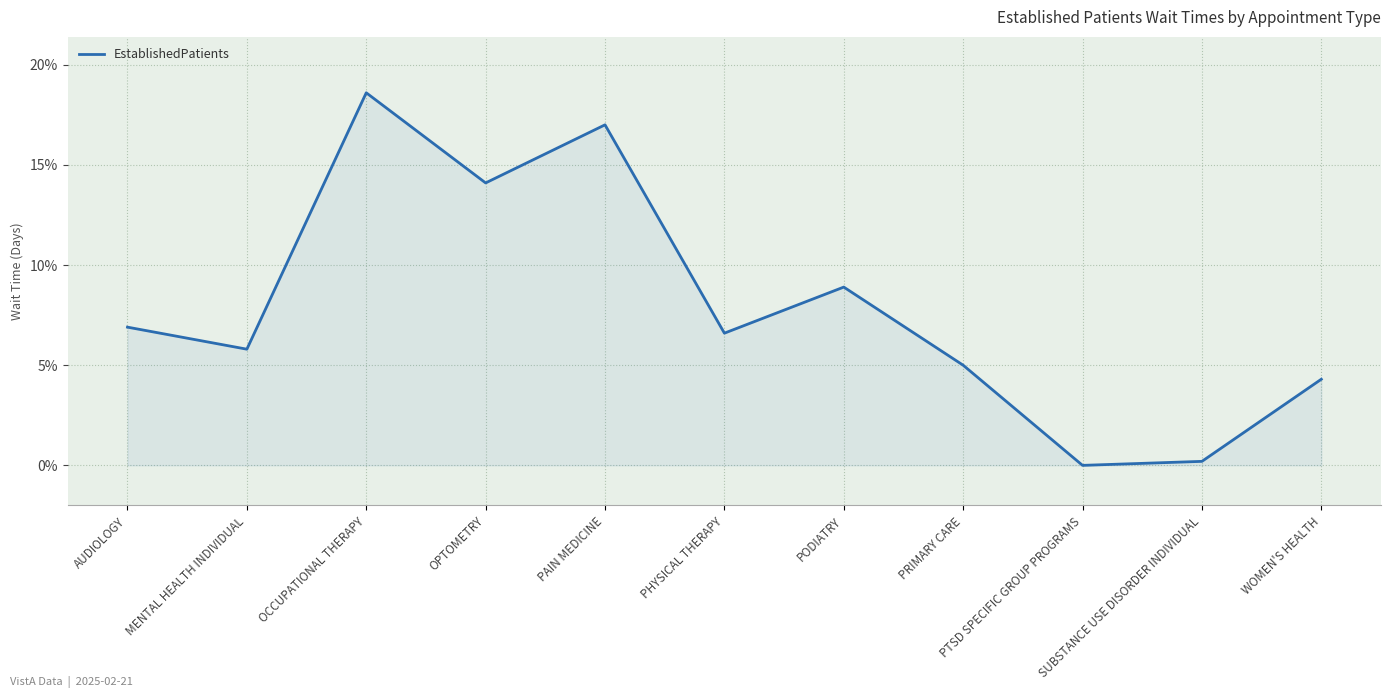

Rank the categories by value from lowest to highest.

PTSD SPECIFIC GROUP PROGRAMS, SUBSTANCE USE DISORDER INDIVIDUAL, WOMEN'S HEALTH, PRIMARY CARE, MENTAL HEALTH INDIVIDUAL, PHYSICAL THERAPY, AUDIOLOGY, PODIATRY, OPTOMETRY, PAIN MEDICINE, OCCUPATIONAL THERAPY